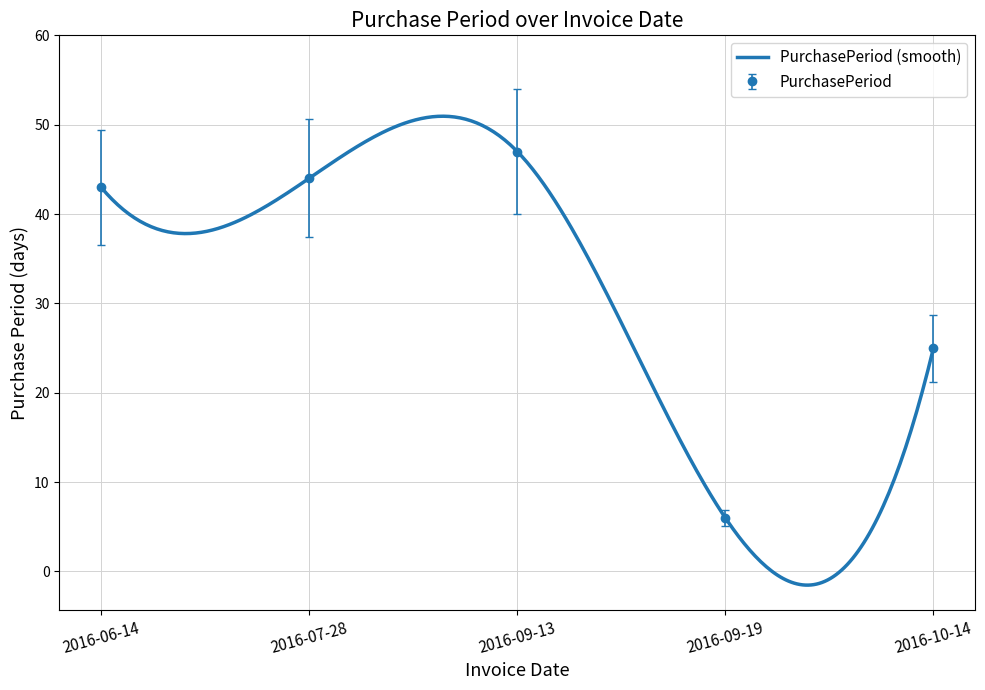

Rank the categories by value from highest to lowest.

2016-09-13, 2016-07-28, 2016-06-14, 2016-10-14, 2016-09-19